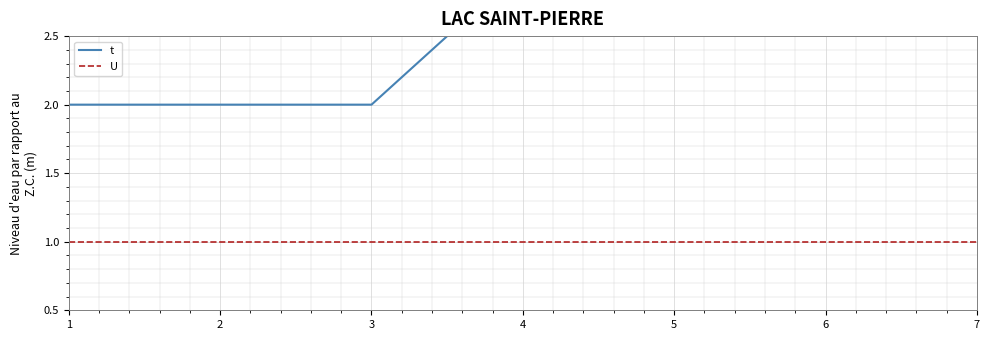

Reading right to left, transcribe all the data shown in this chart.

t: 7=3	6=3	5=3	4=3	3=2	2=2	1=2
U: 7=1	6=1	5=1	4=1	3=1	2=1	1=1